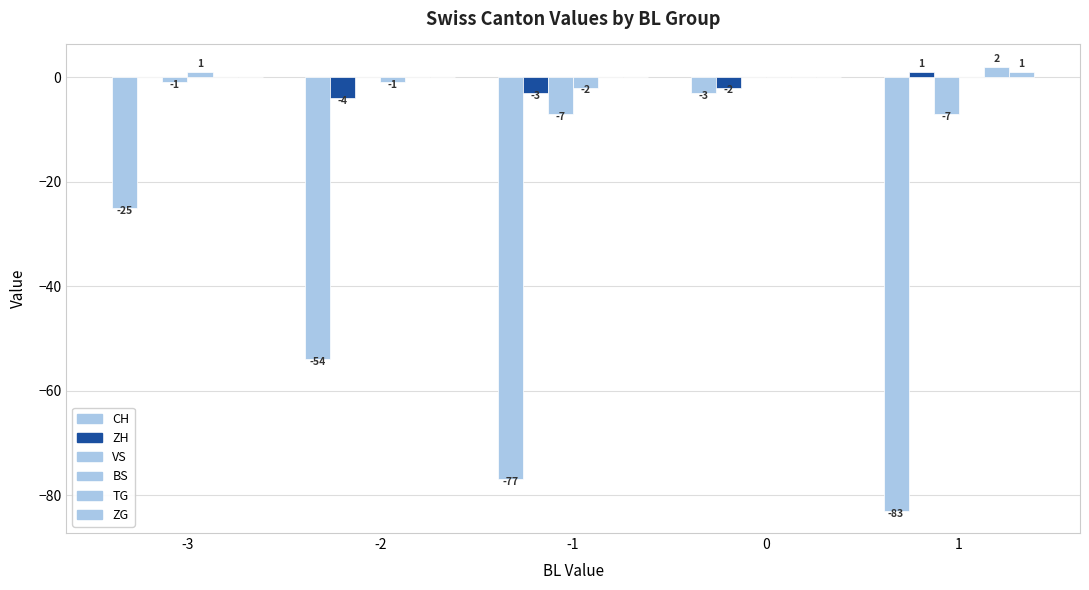

What is the difference between the maximum and minimum values in the ZG series?

1